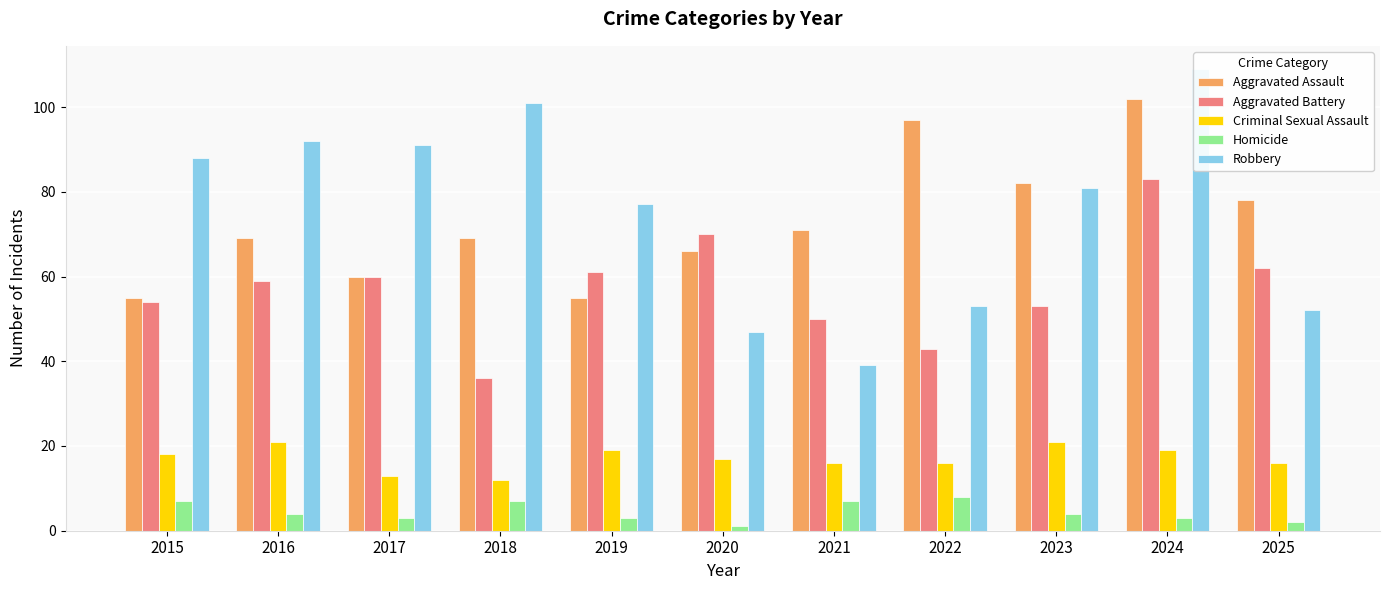

Reading left to right, extract all data points from this chart.

Aggravated Assault: 55	69	60	69	55	66	71	97	82	102	78
Aggravated Battery: 54	59	60	36	61	70	50	43	53	83	62
Criminal Sexual Assault: 18	21	13	12	19	17	16	16	21	19	16
Homicide: 7	4	3	7	3	1	7	8	4	3	2
Robbery: 88	92	91	101	77	47	39	53	81	109	52